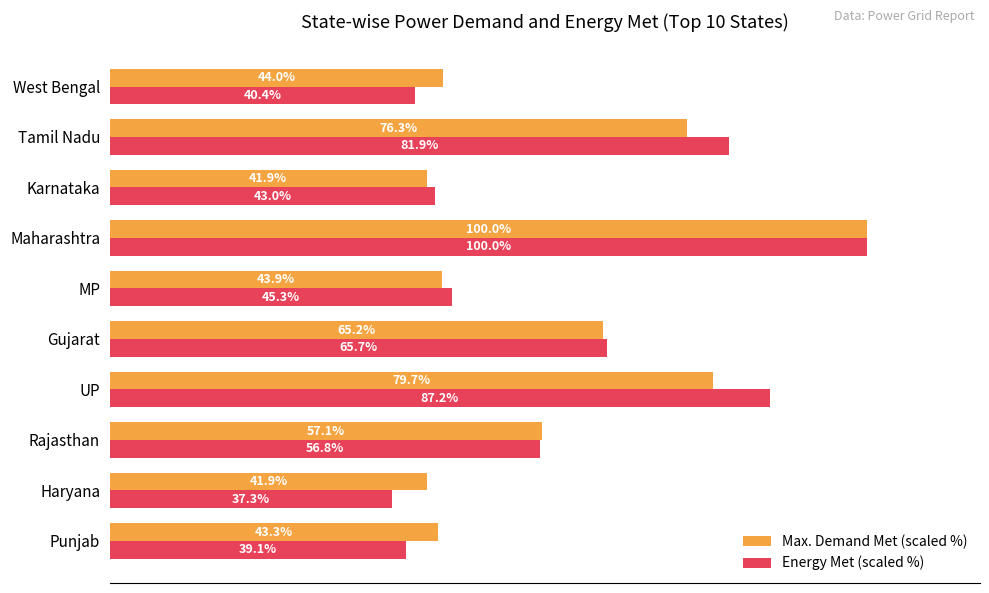

What are all the series names shown in the legend?

Max. Demand Met (scaled %), Energy Met (scaled %)